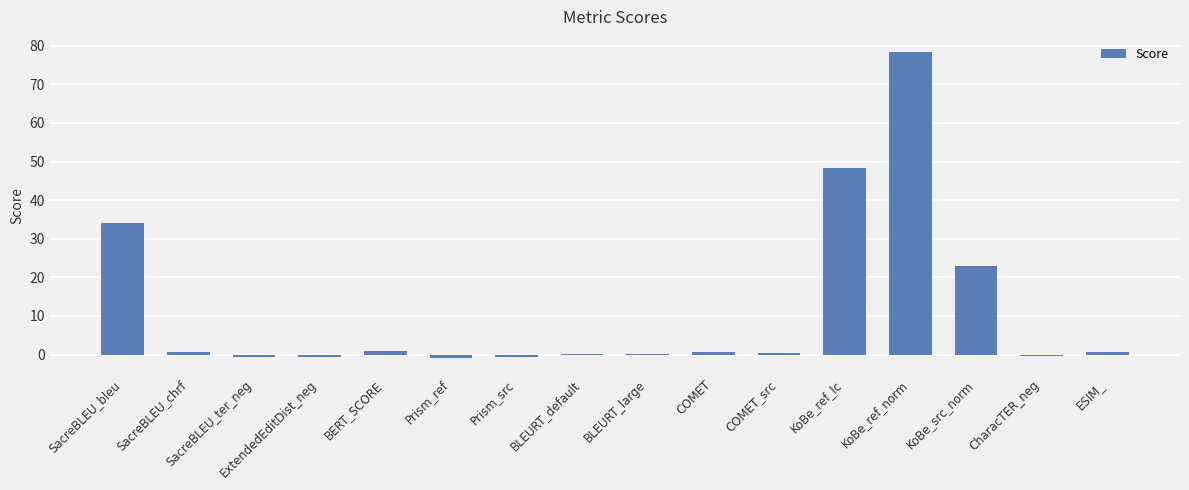

Are the bars horizontal?

No